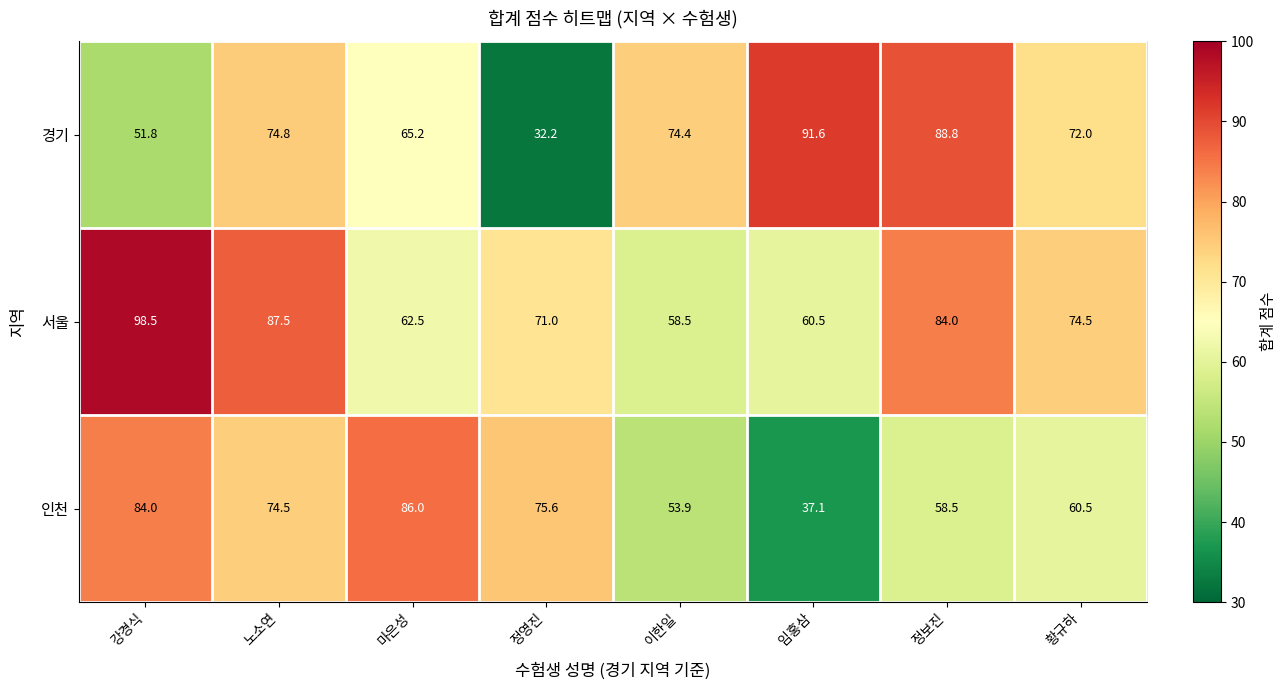

How many distinct data groups are displayed?

3